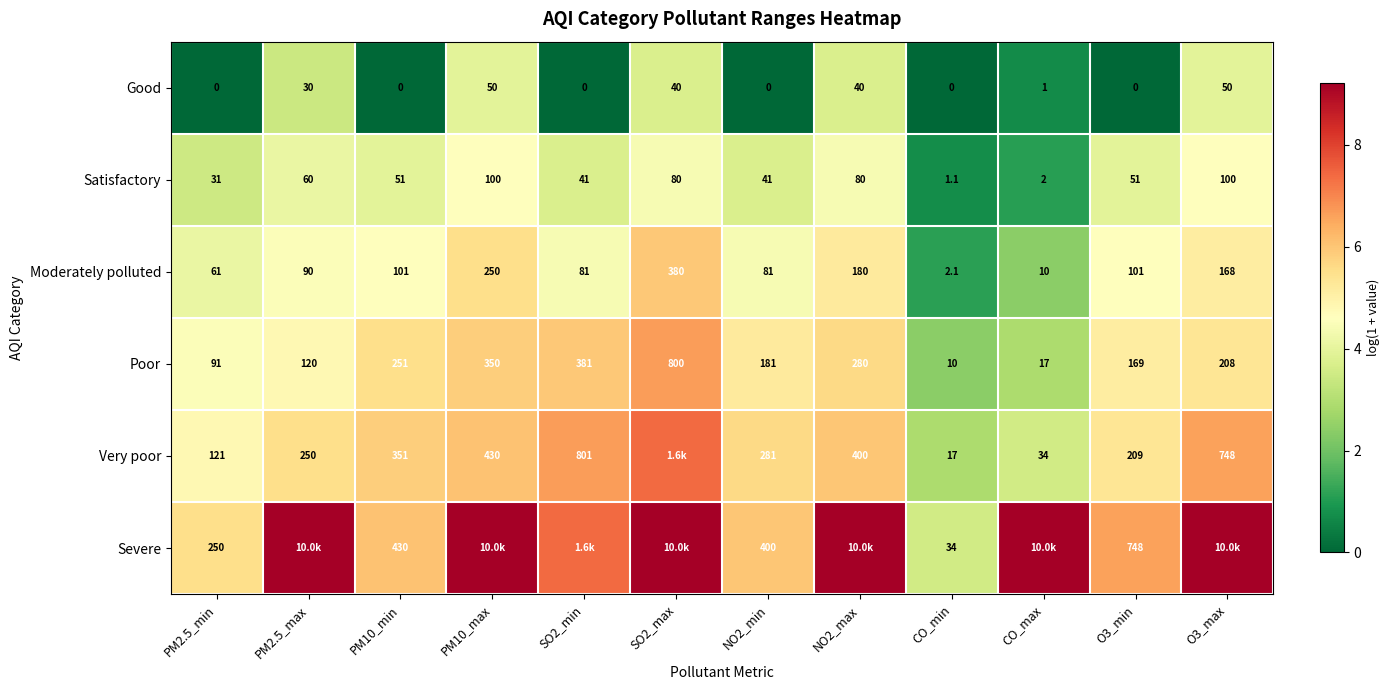

At PM2.5_min, list the series in order from smallest to largest.

Good, Satisfactory, Moderately polluted, Poor, Very poor, Severe